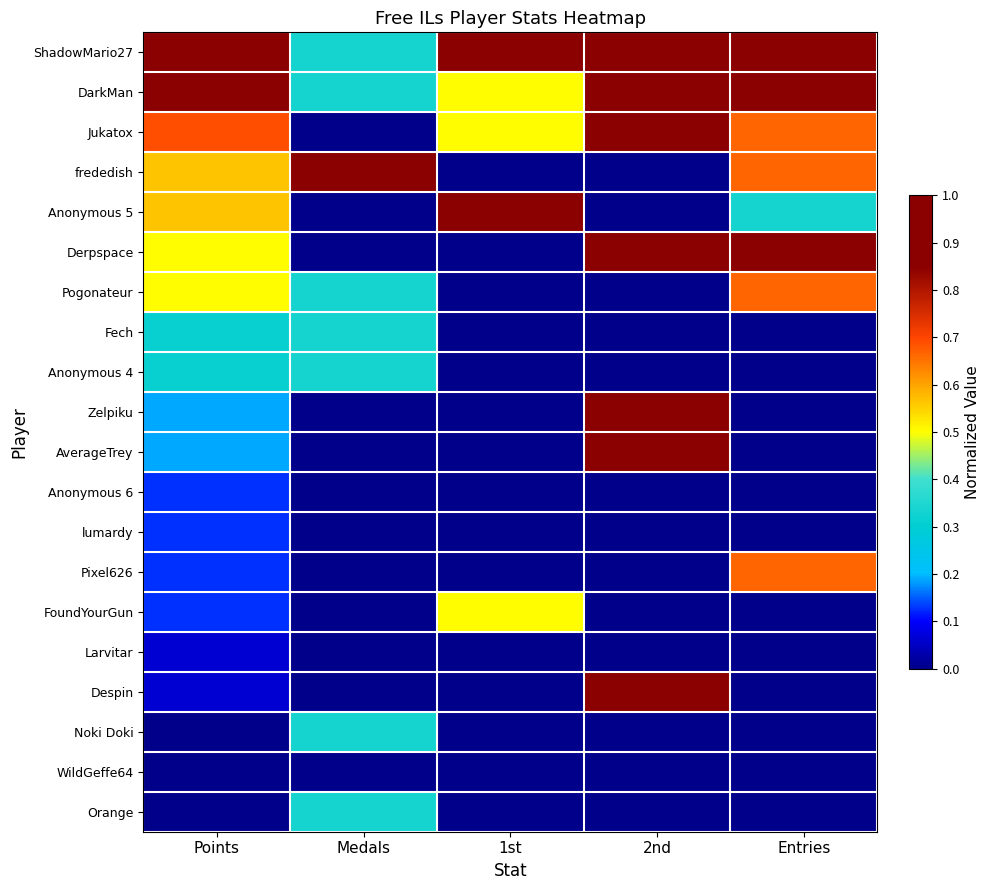

Which series changed the most between 1st and Entries?

Derpspace